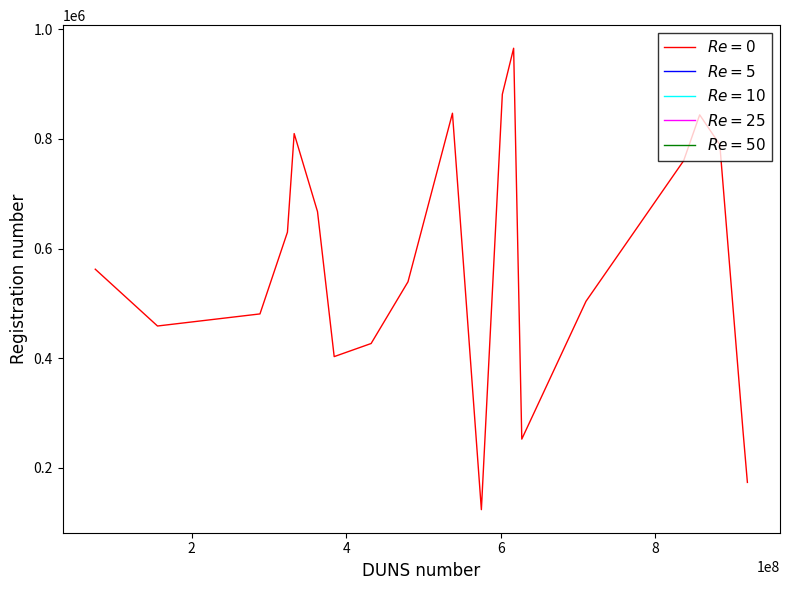

What is the minimum value shown in the chart?

123363